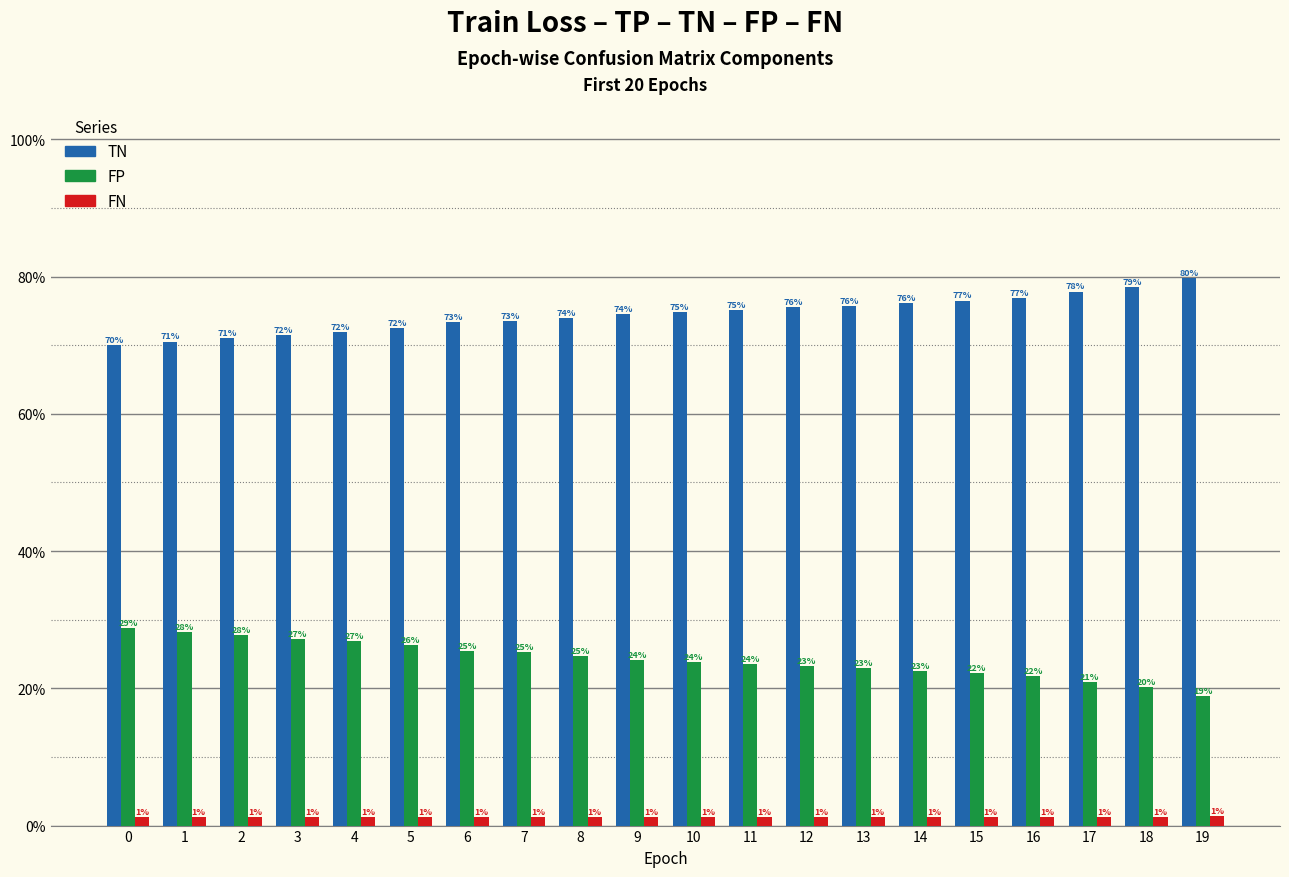

What are all the series names shown in the legend?

TN, FP, FN